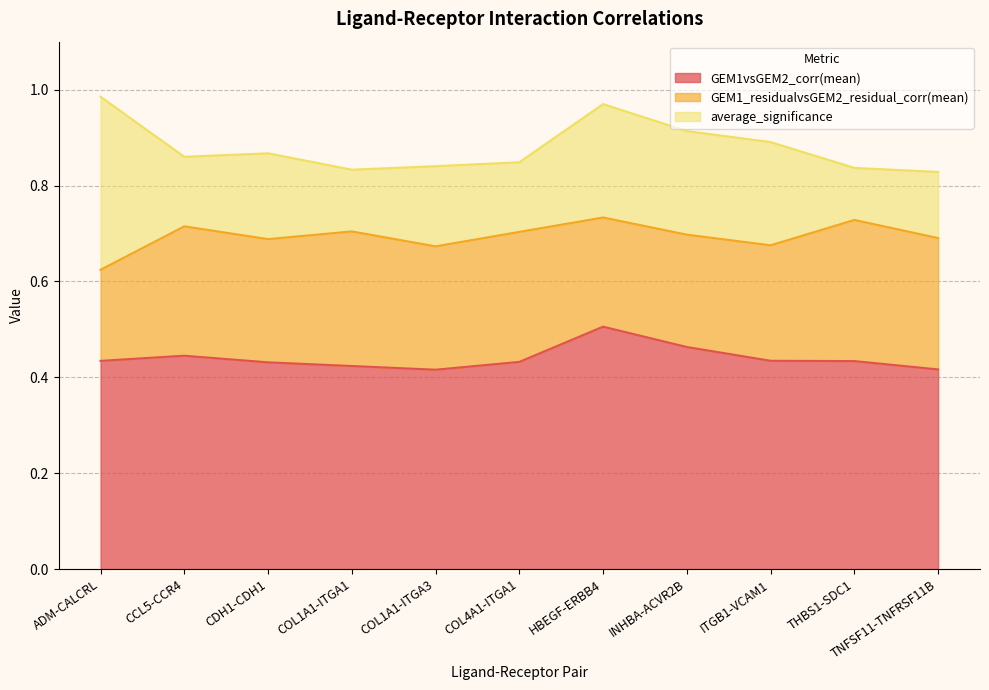

True or false: GEM1vsGEM2_corr(mean) has a value of 0.7 at TNFSF11-TNFRSF11B.

False